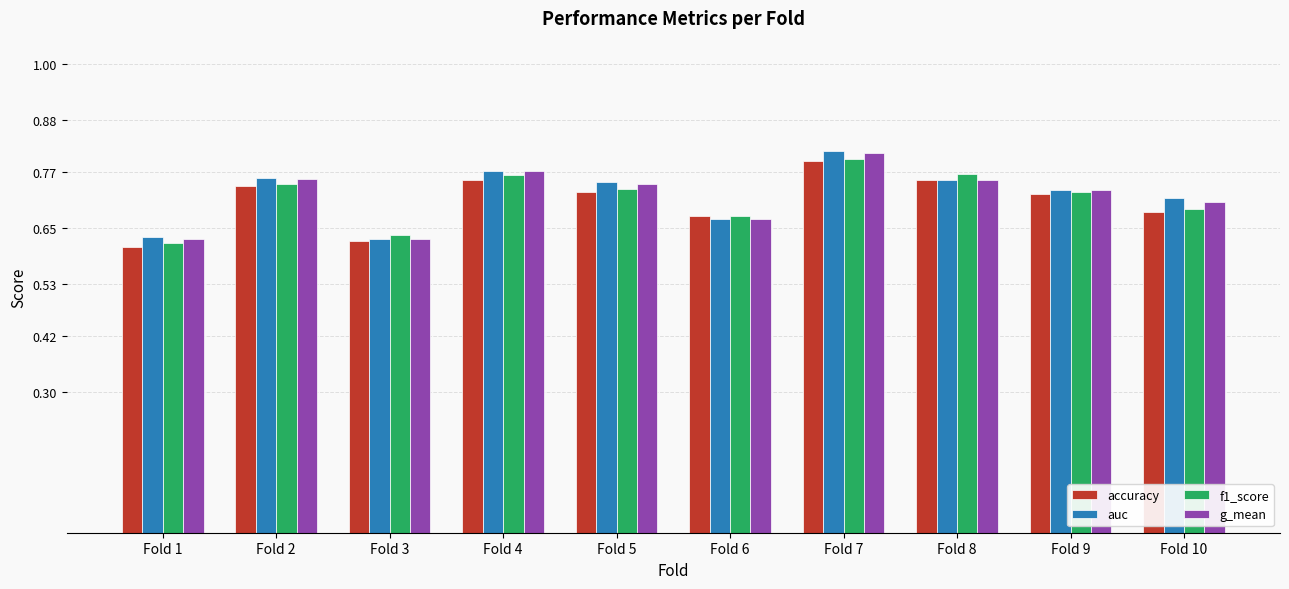

Count the f1_score values in the range 0 to 1.

10